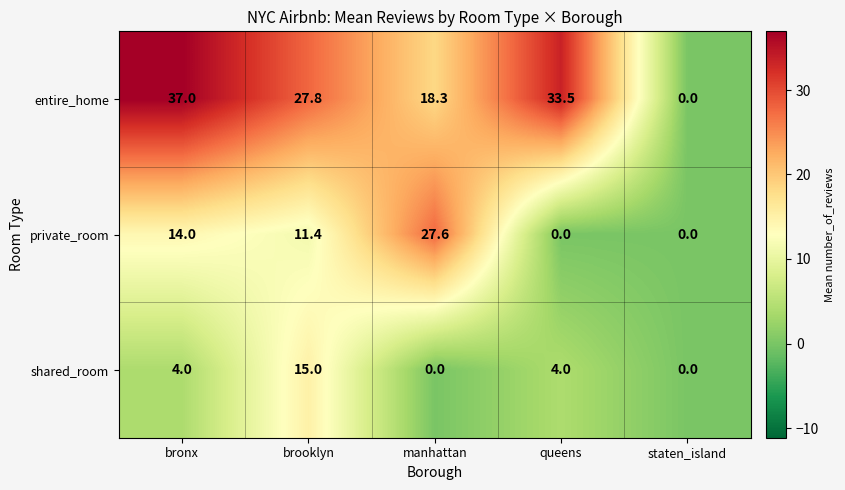

At how many categories does at least one series exceed 19?

4